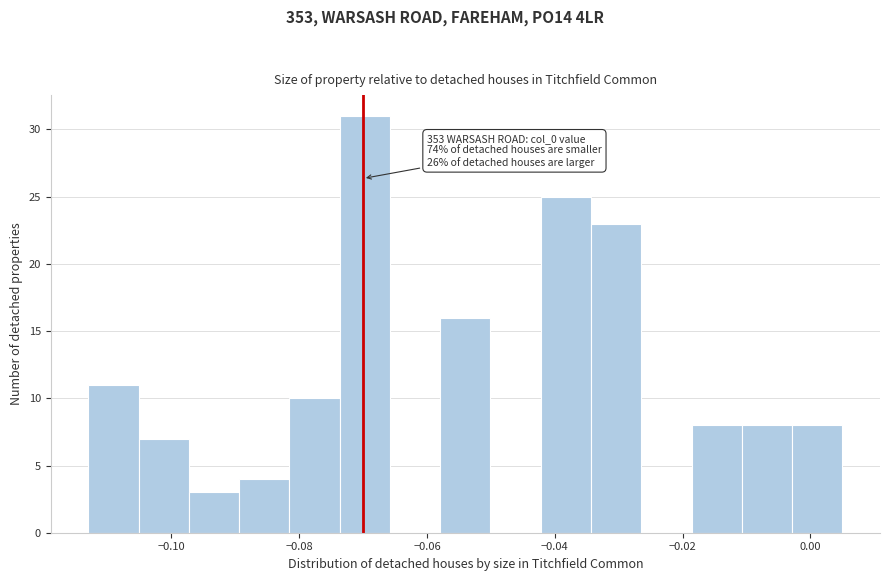

Around what value on the x-axis is the tallest bar? Give the approximate position of its centre, as read against the axis.

-0.070